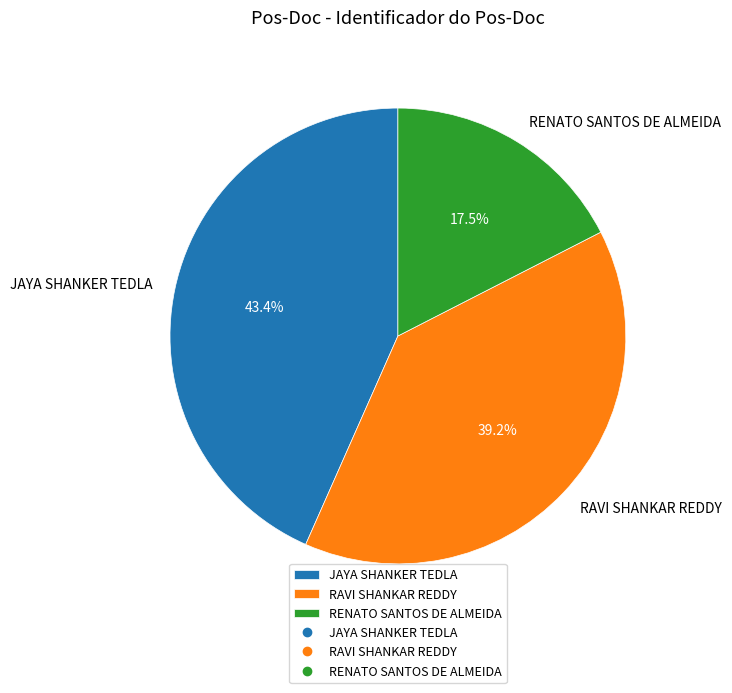

What percentage is the RAVI SHANKAR REDDY slice, to the nearest percent?

39%